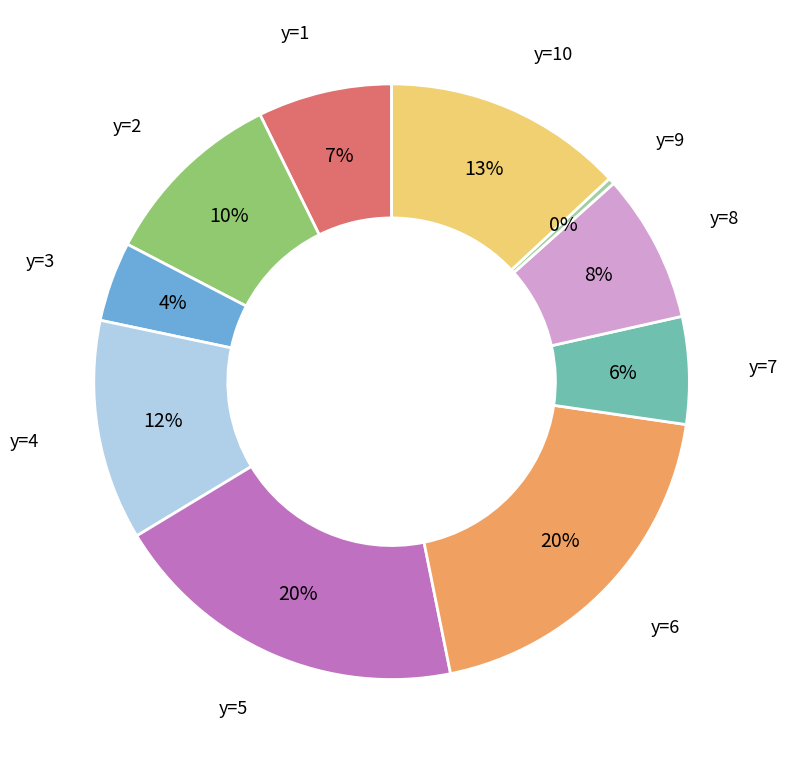

True or false: y=4 accounts for 12% of the total.

True